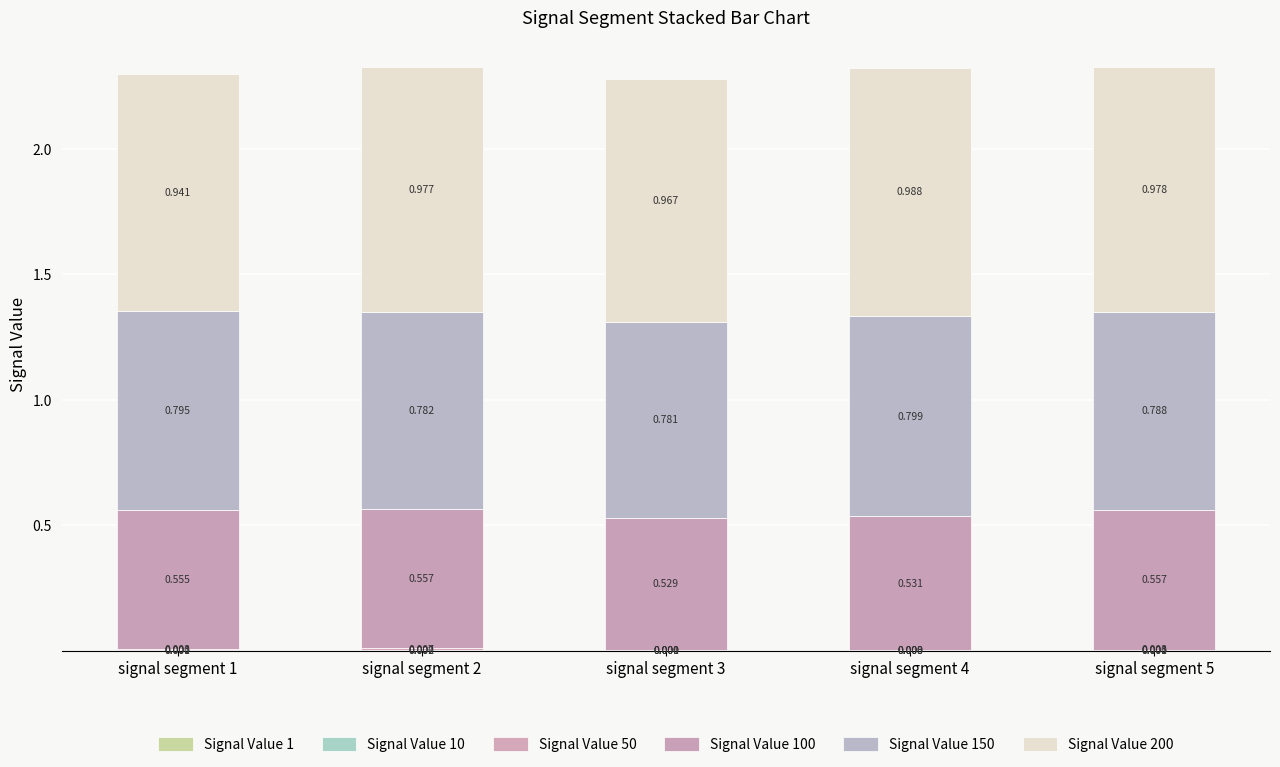

How many data points does each series have?

5